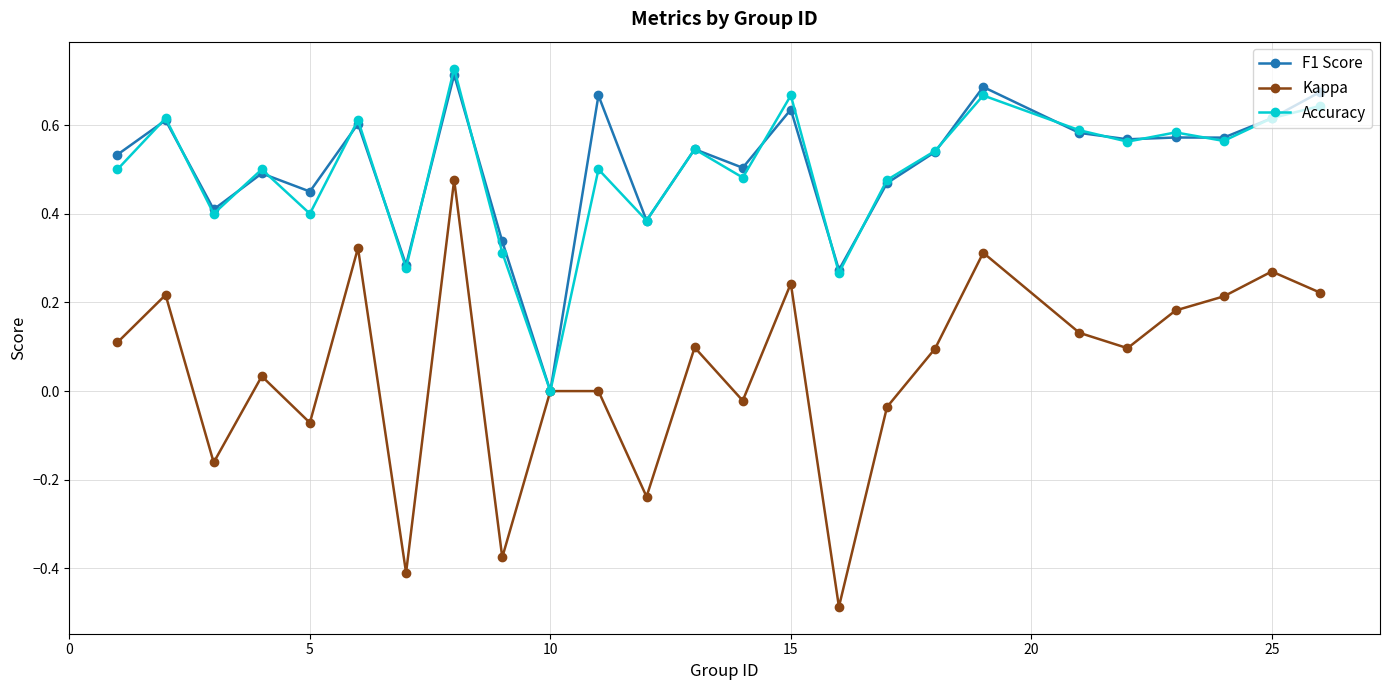

True or false: Accuracy and Kappa cross at least once.

False